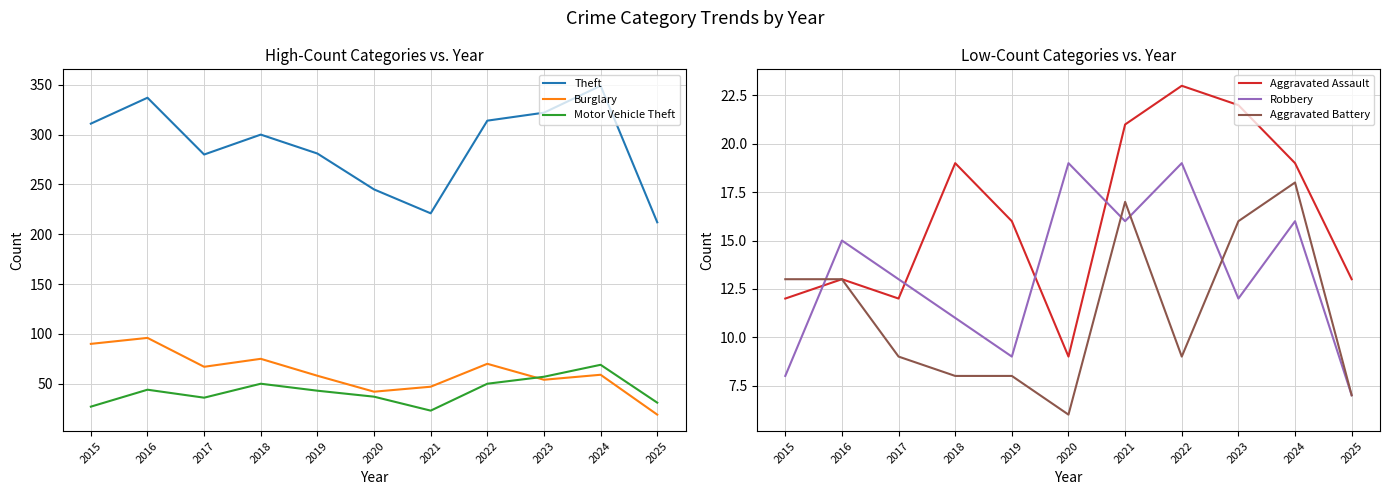

Where is the first local maximum for Aggravated Battery?

2021